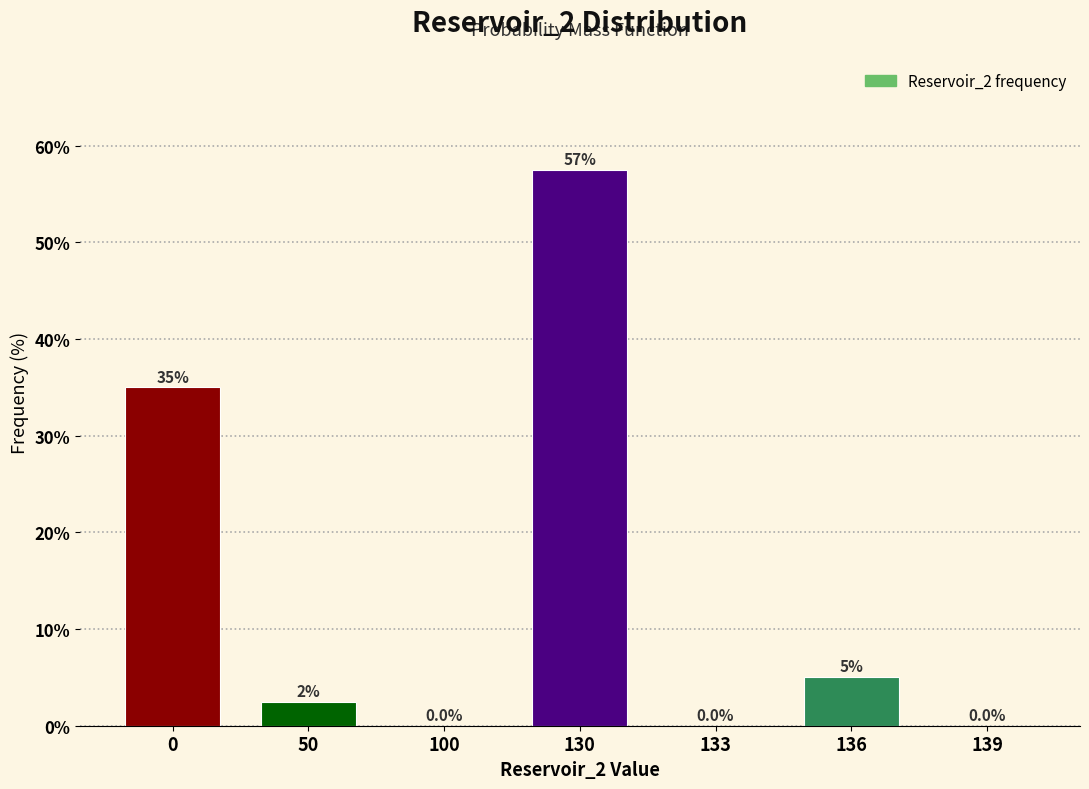

Reading left to right, transcribe all the data shown in this chart.

0=35.0	50=2.5	100=0.0	130=57.5	133=0.0	136=5.0	139=0.0